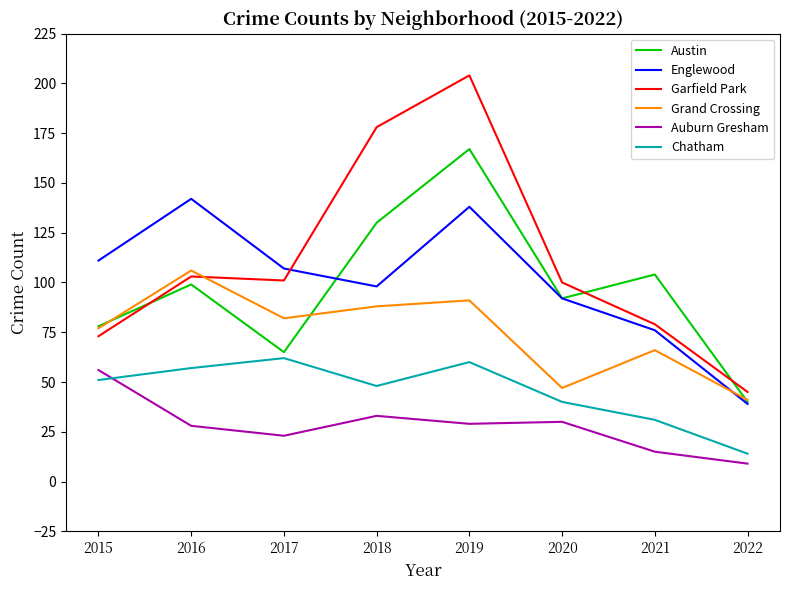

What is the sum of all Chatham values?

363